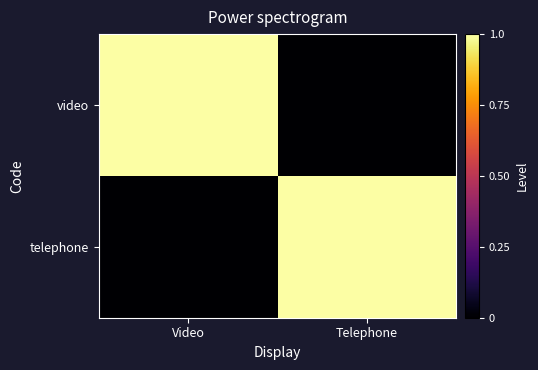

Rank the series at Telephone from highest to lowest value.

telephone, video